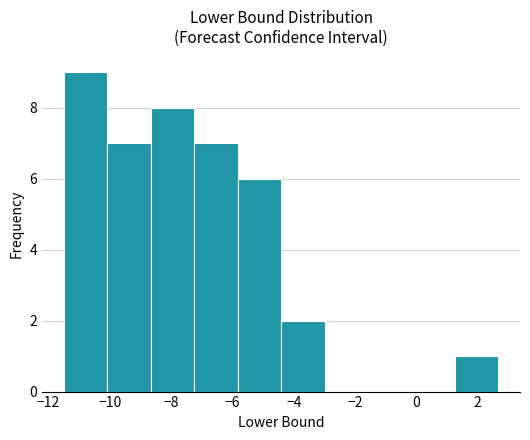

How tall is the bar that spans -5.8 to -4.4 on the x-axis? Neither the bar edges nor the heights are printed on the chart, so give them approximately, as read against the axes.

6